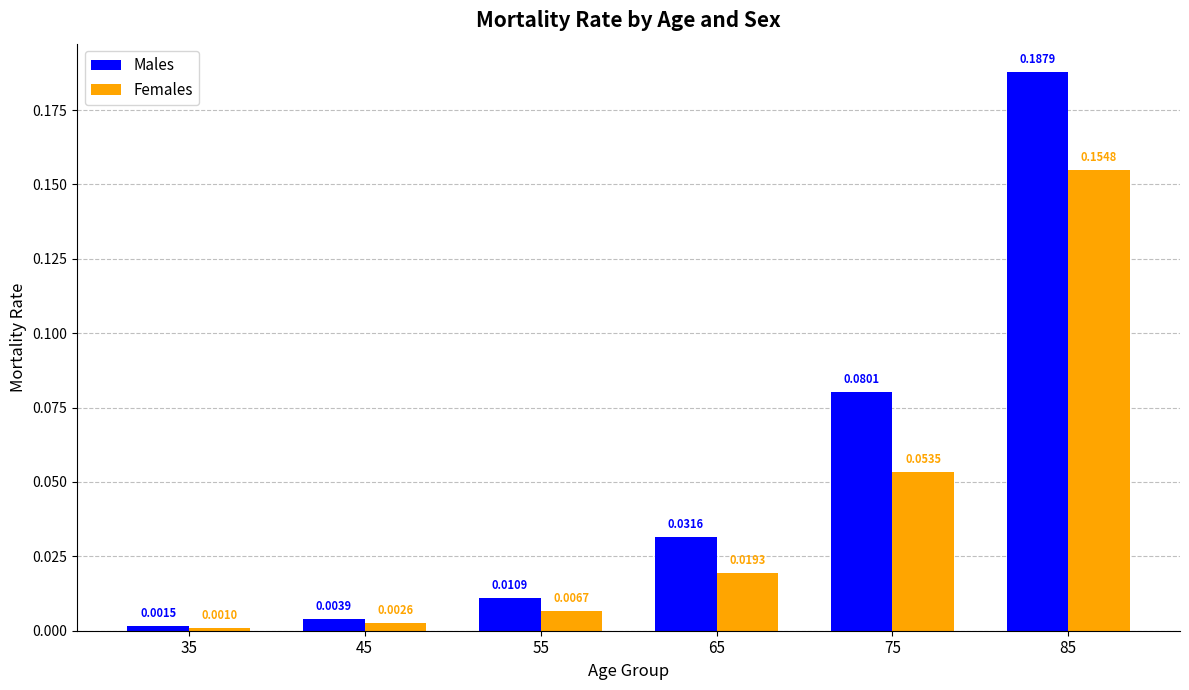

Is the value of Males at 75 greater than the value of Females at 75?

Yes